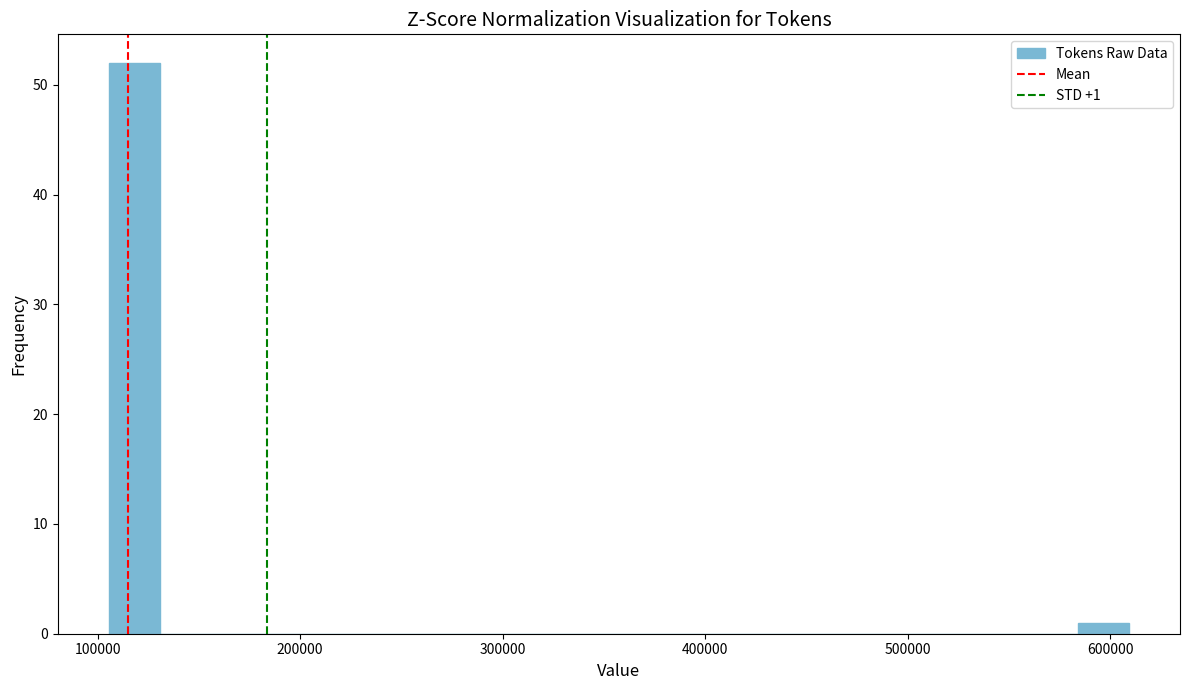

Around what value on the x-axis is the tallest bar? Give the approximate position of its centre, as read against the axis.

120000